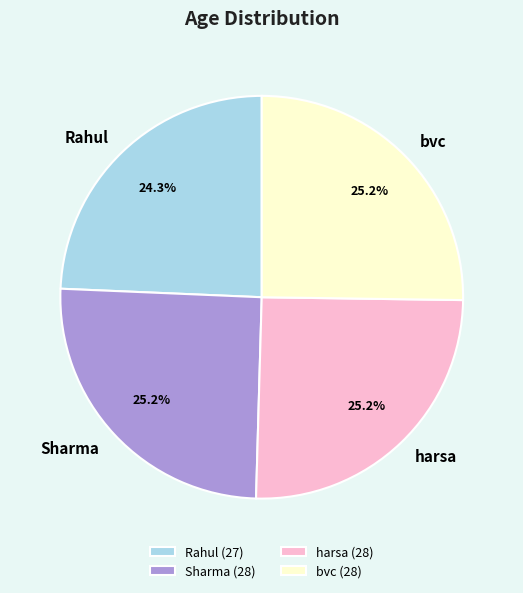

What percentage is the bvc slice, to the nearest percent?

25%